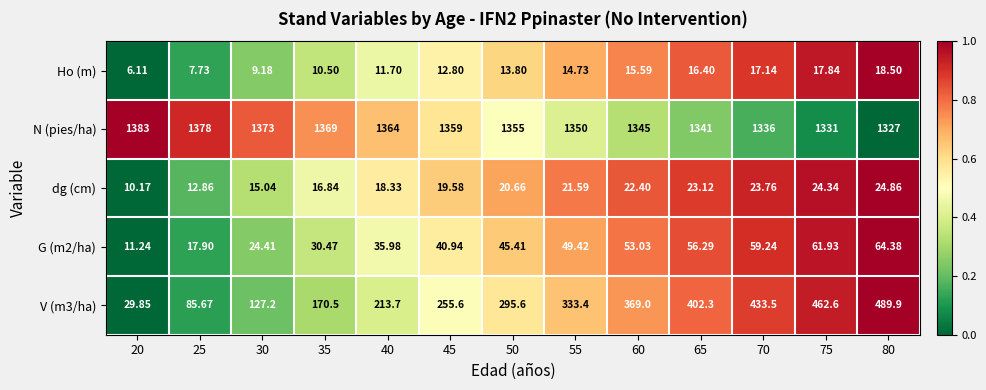

Which series has the largest total across all categories?

N (pies/ha)